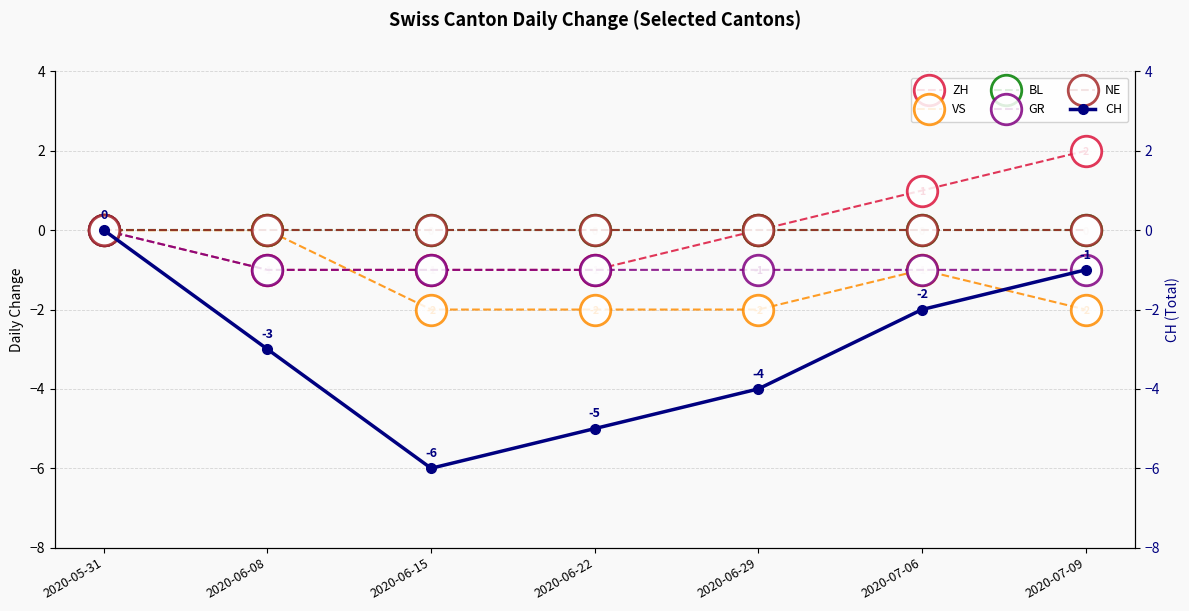

Which has a higher value, 2020-07-06 or 2020-06-22?

2020-07-06